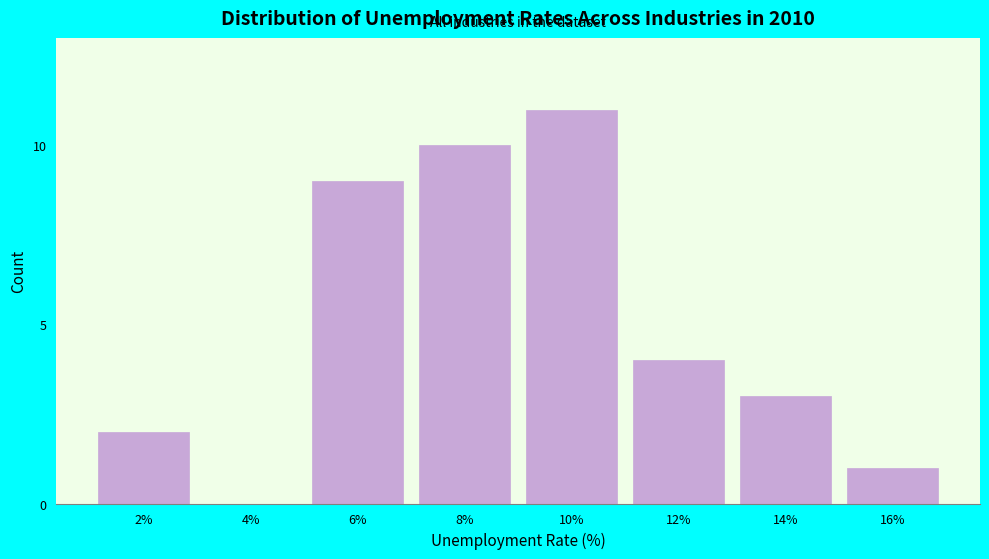

Reading left to right, list all the values displayed in this chart.

2%=2	4%=0	6%=9	8%=10	10%=11	12%=4	14%=3	16%=1